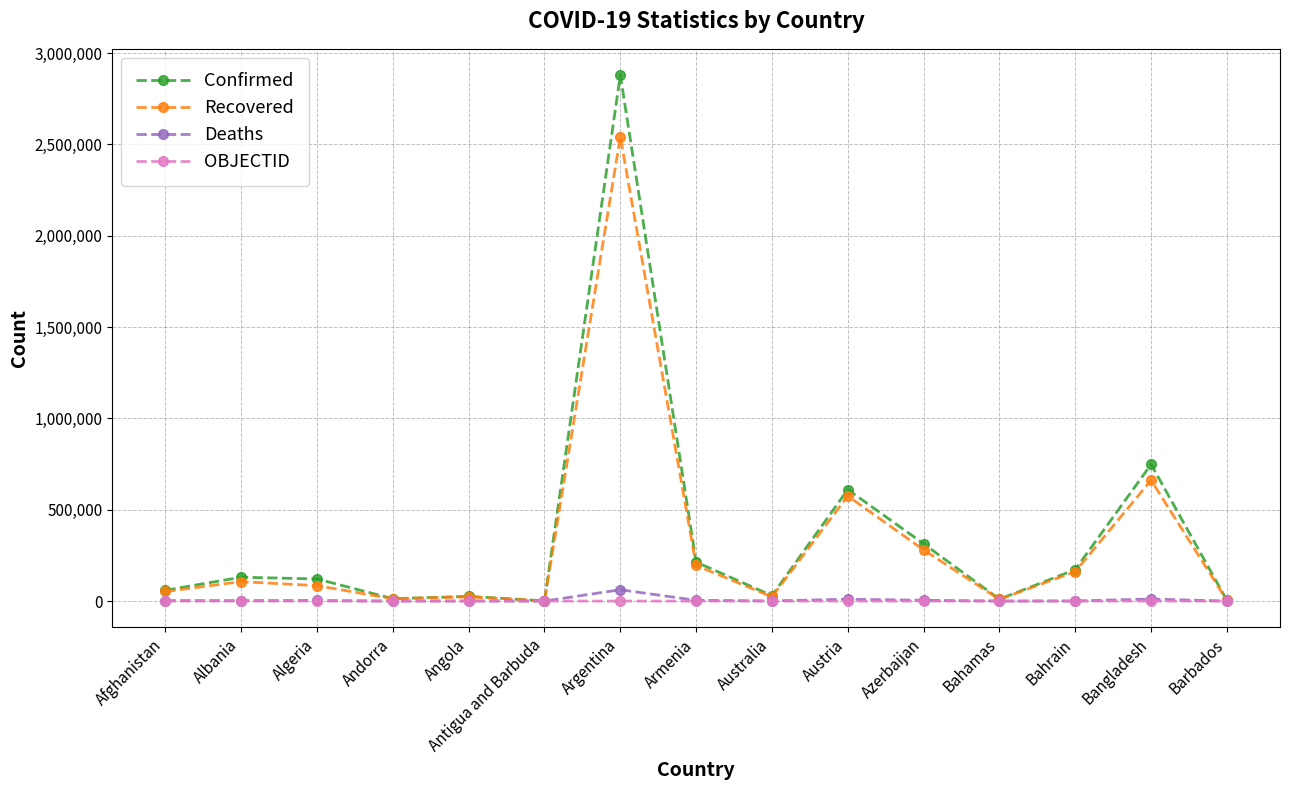

What is the label of the 6th point from the left?

Antigua and Barbuda